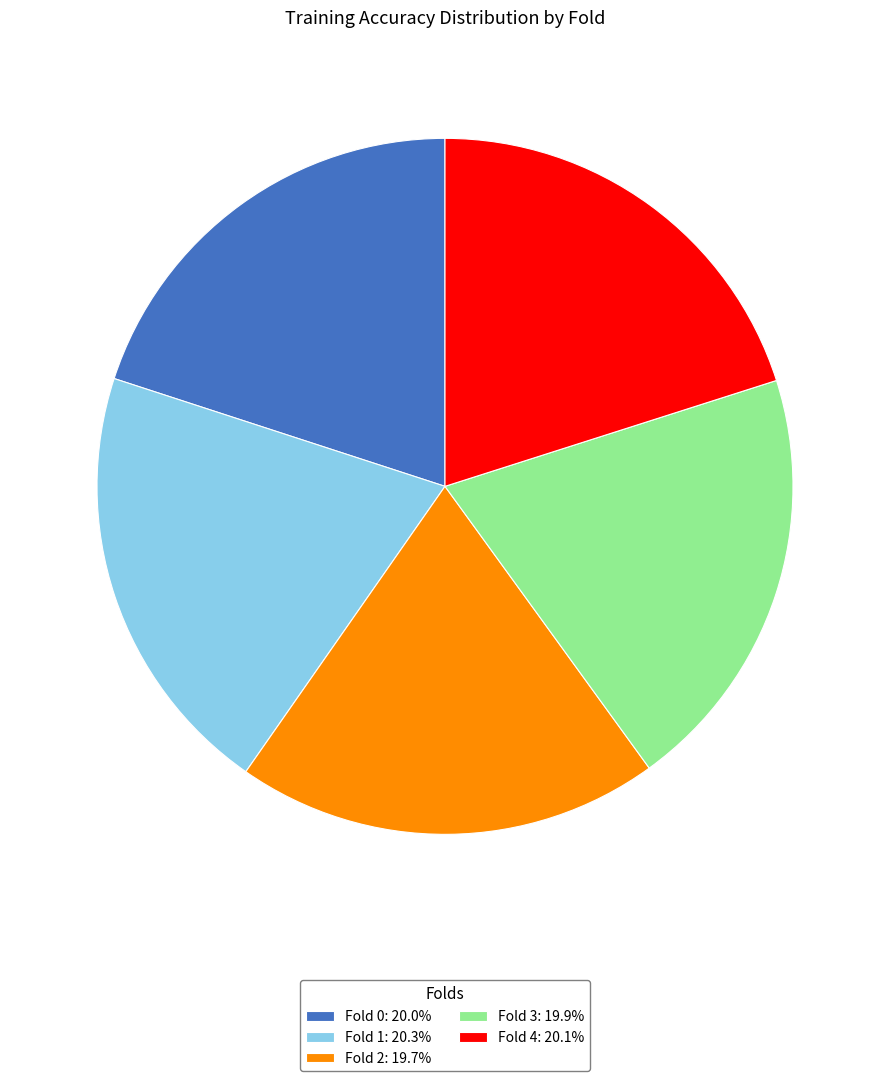

Is the sum of Fold 0: 20.0% and Fold 3: 19.9% greater than half?

No